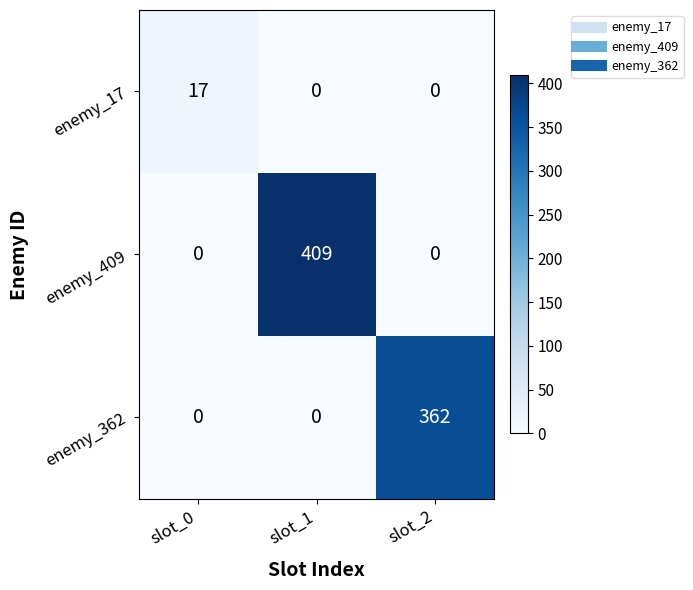

What is the average value of the enemy_362 series?

121